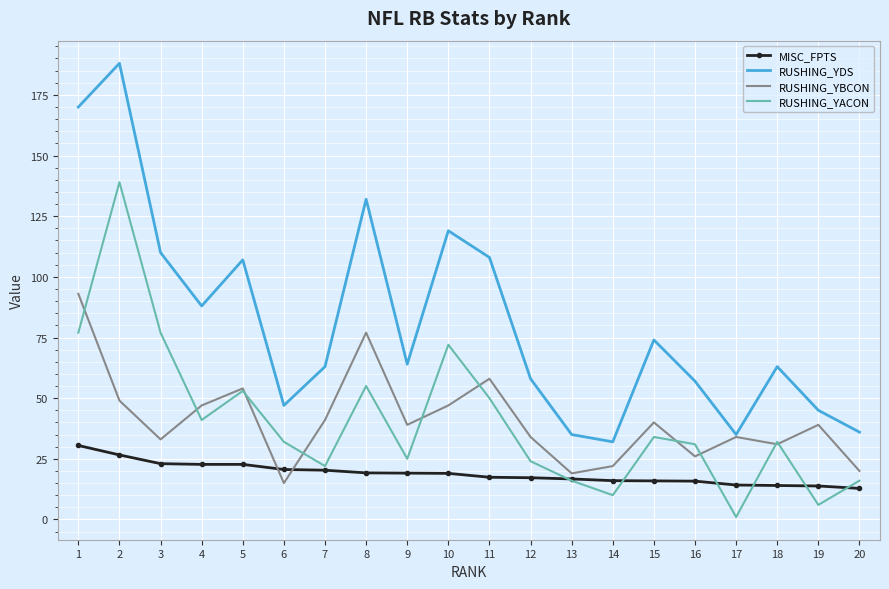

True or false: RUSHING_YDS and RUSHING_YACON cross at least once.

False